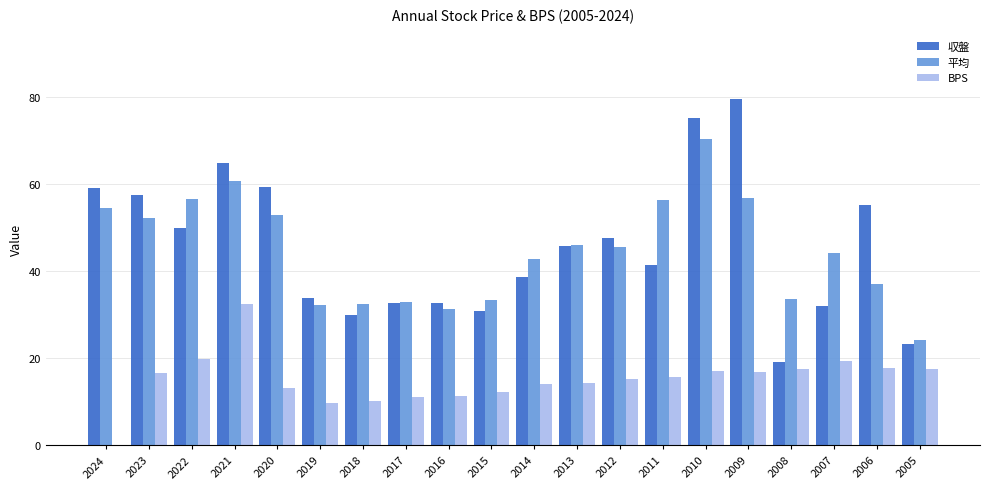

What is the sum of the 収盤 values at 2016 and 2010?

107.9